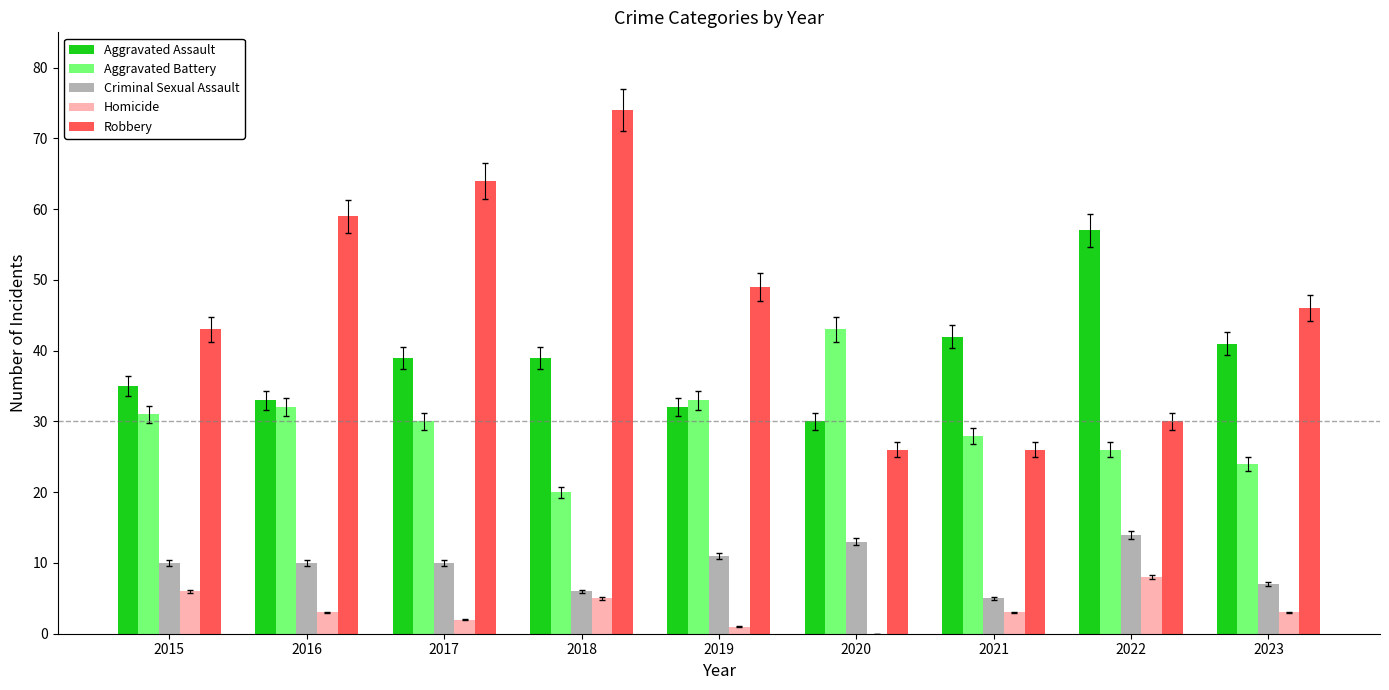

What is the total value across all series at 2018?

144